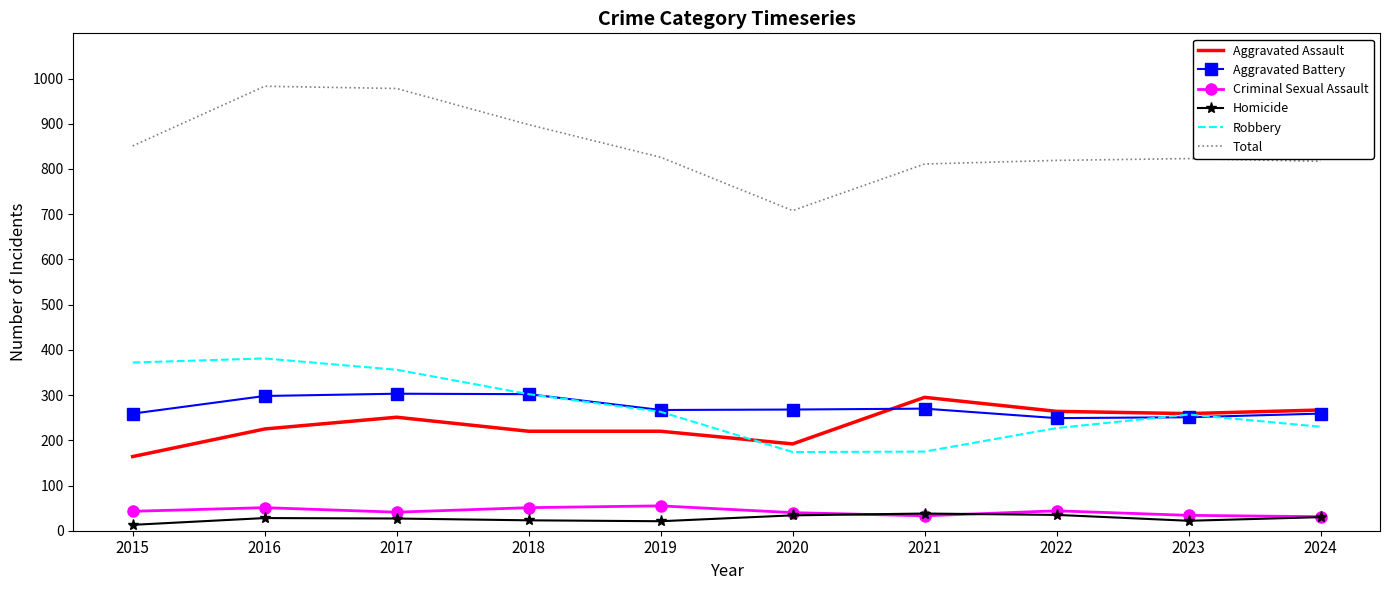

The value of Total at 2024 is 1208. True or false?

False